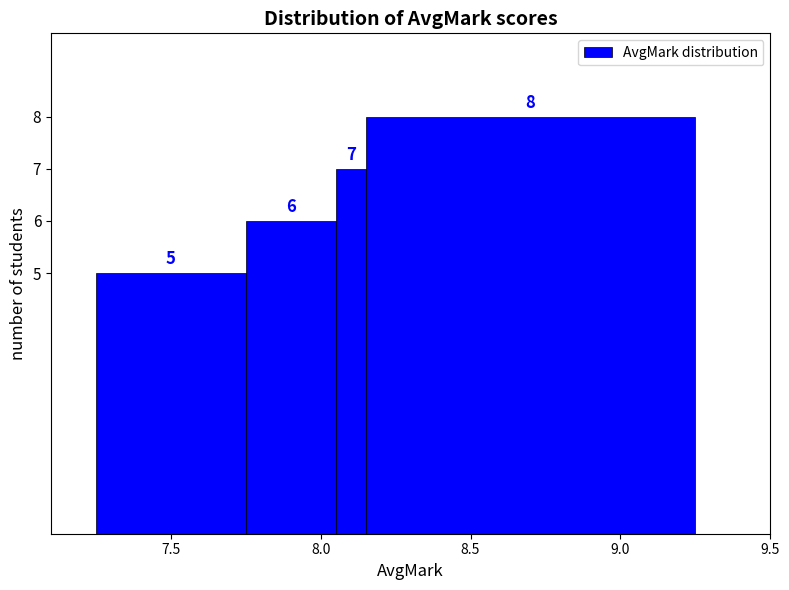

Around what value on the x-axis is the tallest bar? Give the approximate position of its centre, as read against the axis.

8.70